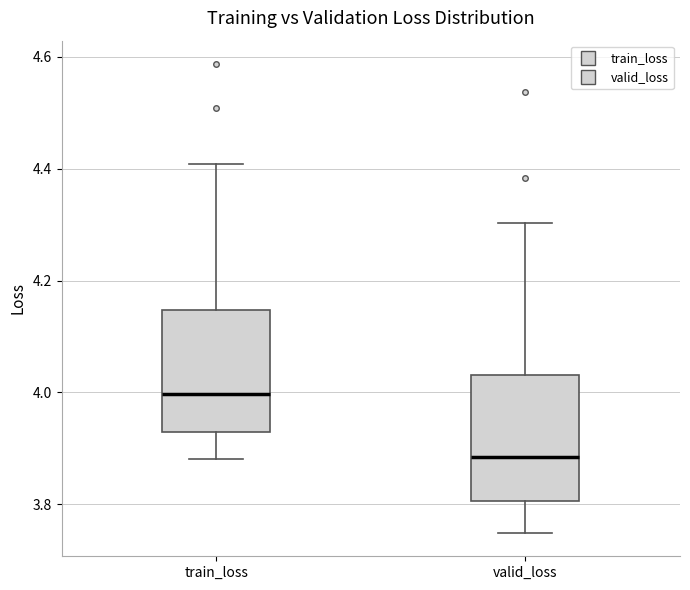

Where is the upper edge of the box for train_loss on the y-axis? The values are not printed on the chart, so give them approximately, as read against the axis.

4.14